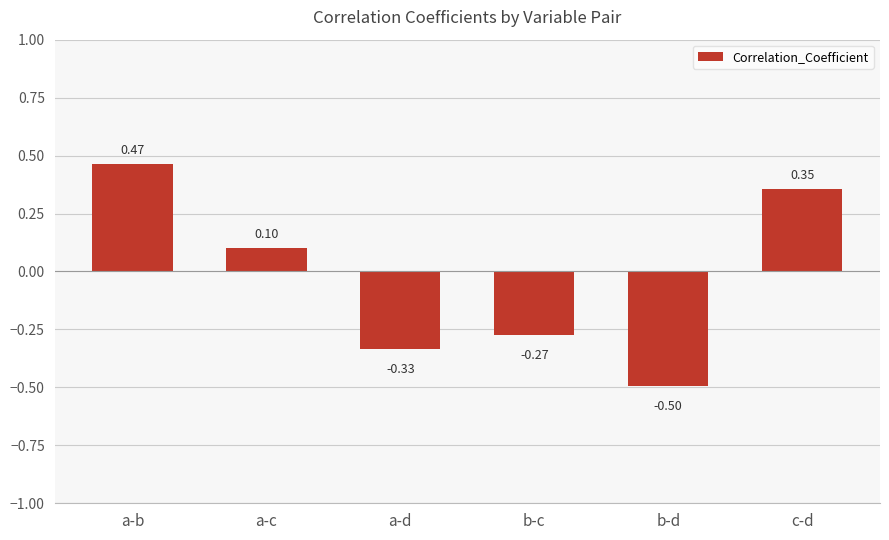

At which category does the chart reach its peak across all series?

a-b